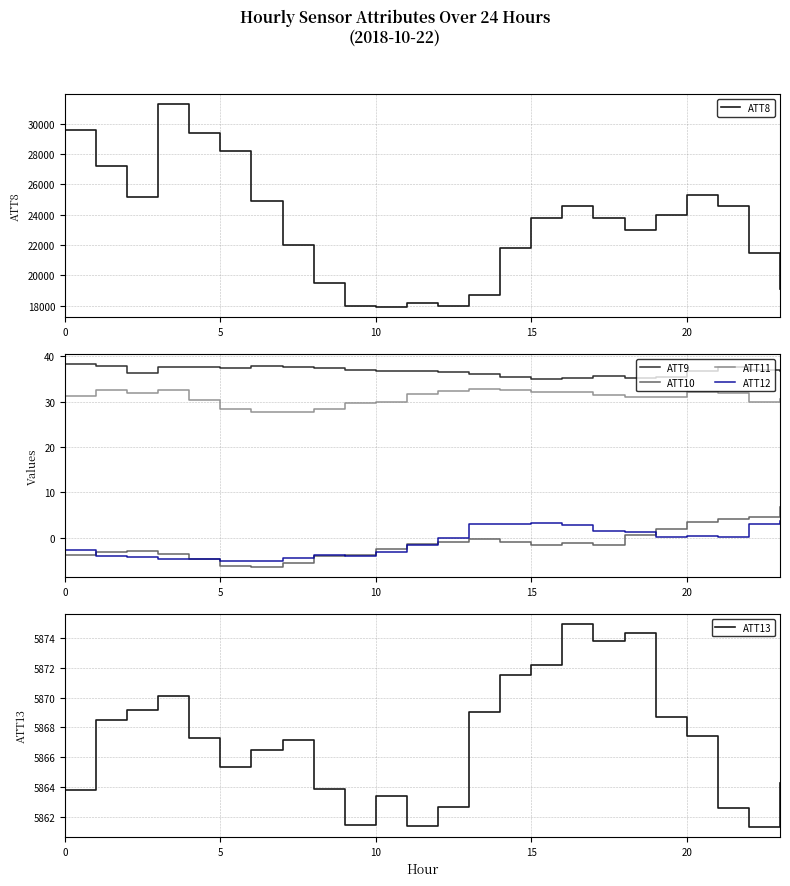

True or false: ATT10 has more than 0 interior local peaks.

True